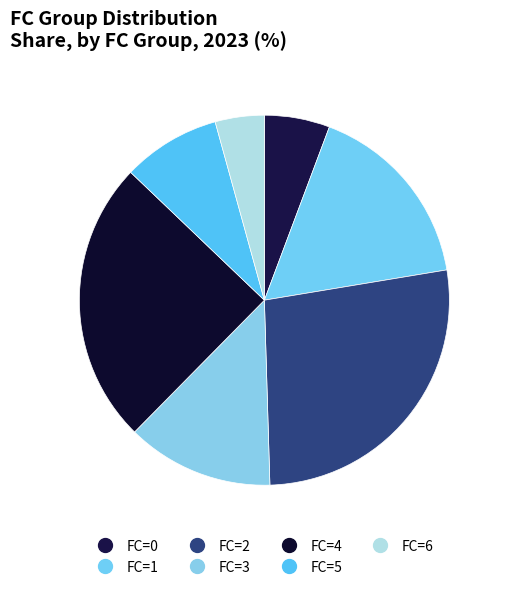

How many slices are in this pie chart?

7